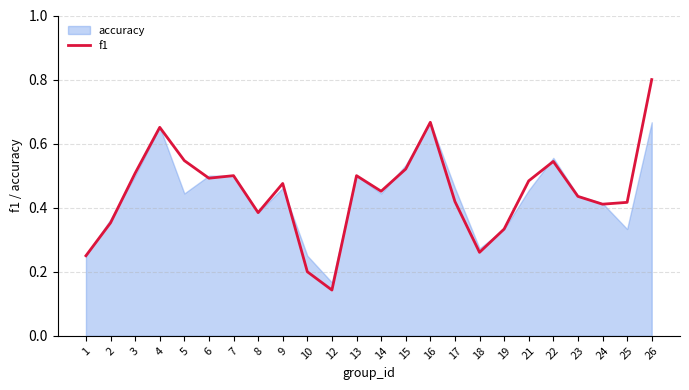

Reading right to left, extract all data points from this chart.

26=0.8	25=0.4	24=0.4	23=0.4	22=0.5	21=0.5	19=0.3	18=0.3	17=0.4	16=0.7	15=0.5	14=0.5	13=0.5	12=0.1	10=0.2	9=0.5	8=0.4	7=0.5	6=0.5	5=0.5	4=0.7	3=0.5	2=0.4	1=0.2